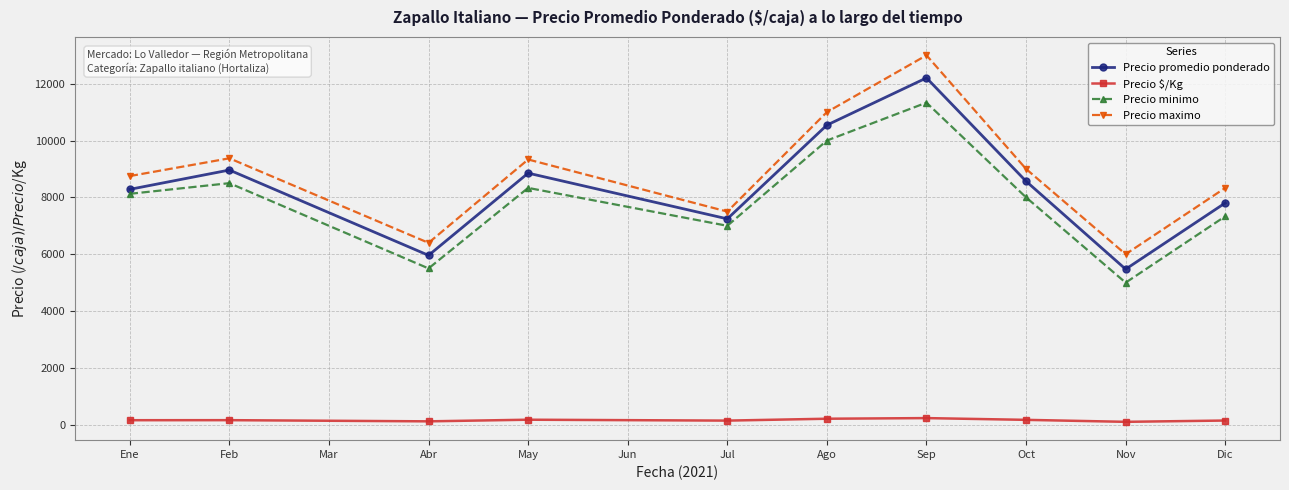

True or false: Precio promedio ponderado and Precio maximo intersect in this chart.

False